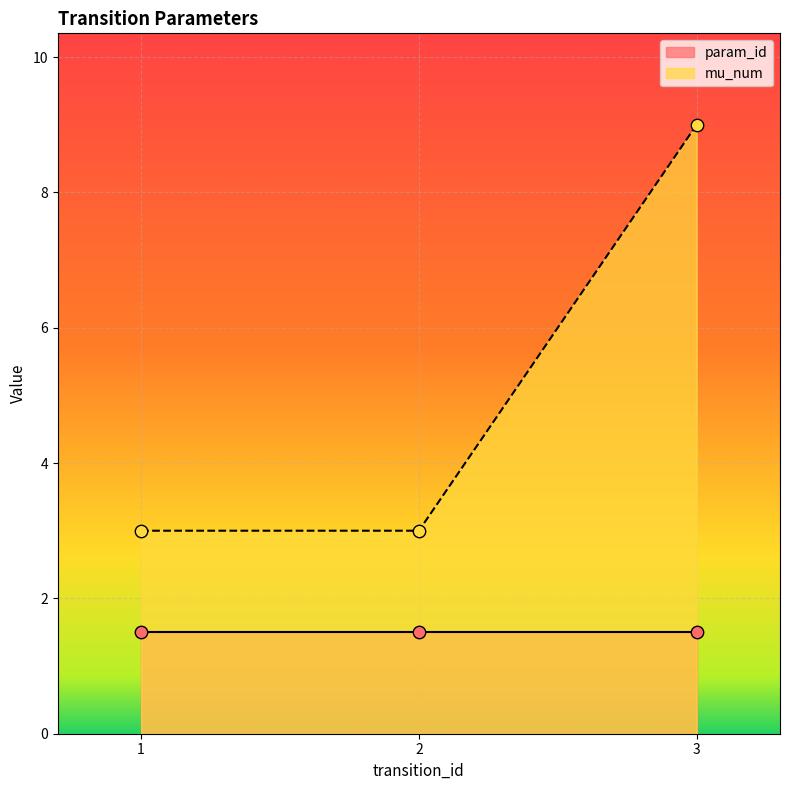

At which label does mu_num reach its peak?

3